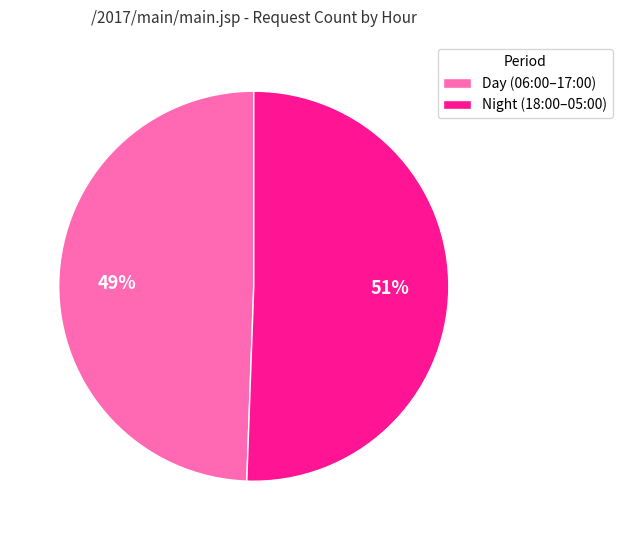

Is the sum of Day (06:00–17:00) and Night (18:00–05:00) greater than half?

Yes